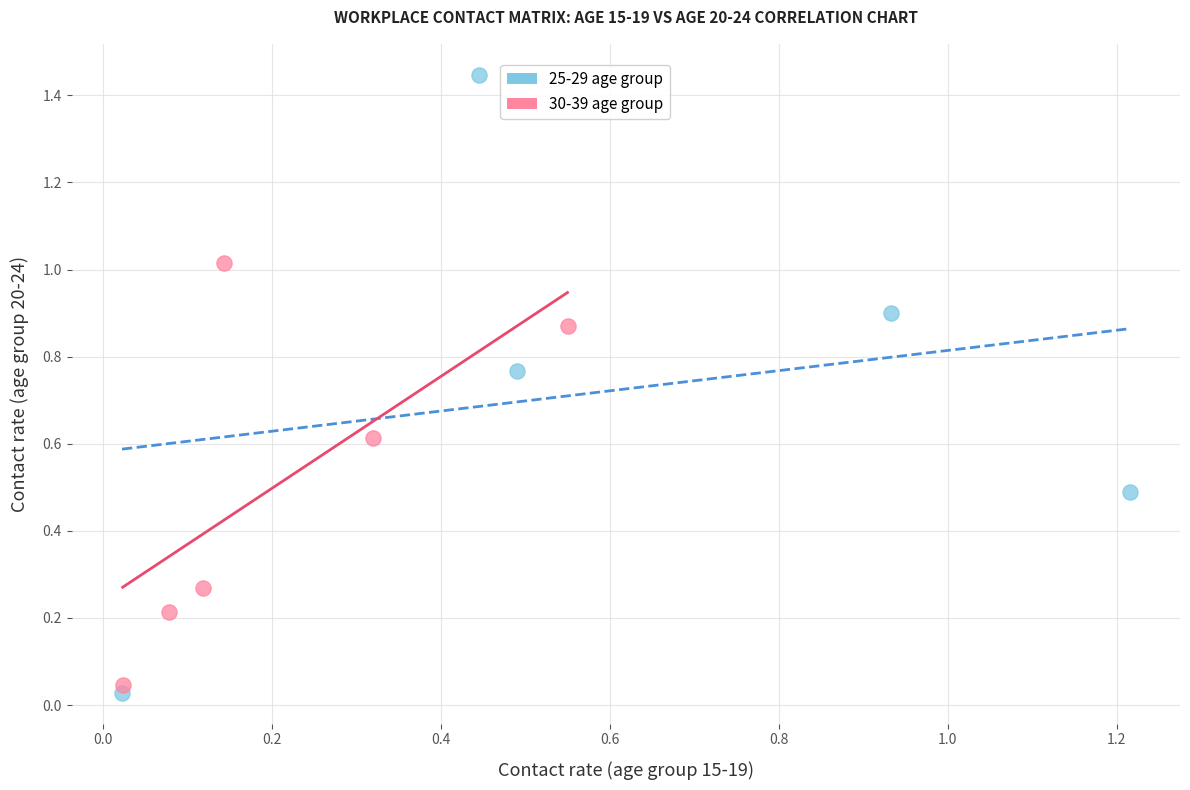

Which series contains the highest Y value?

25-29 age group